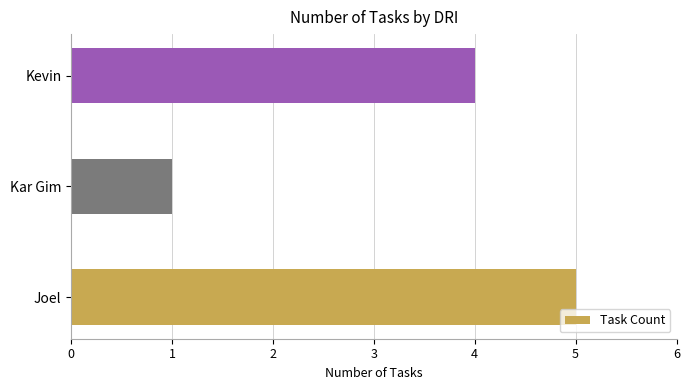

Is it true that the value at Kevin is 2?

False